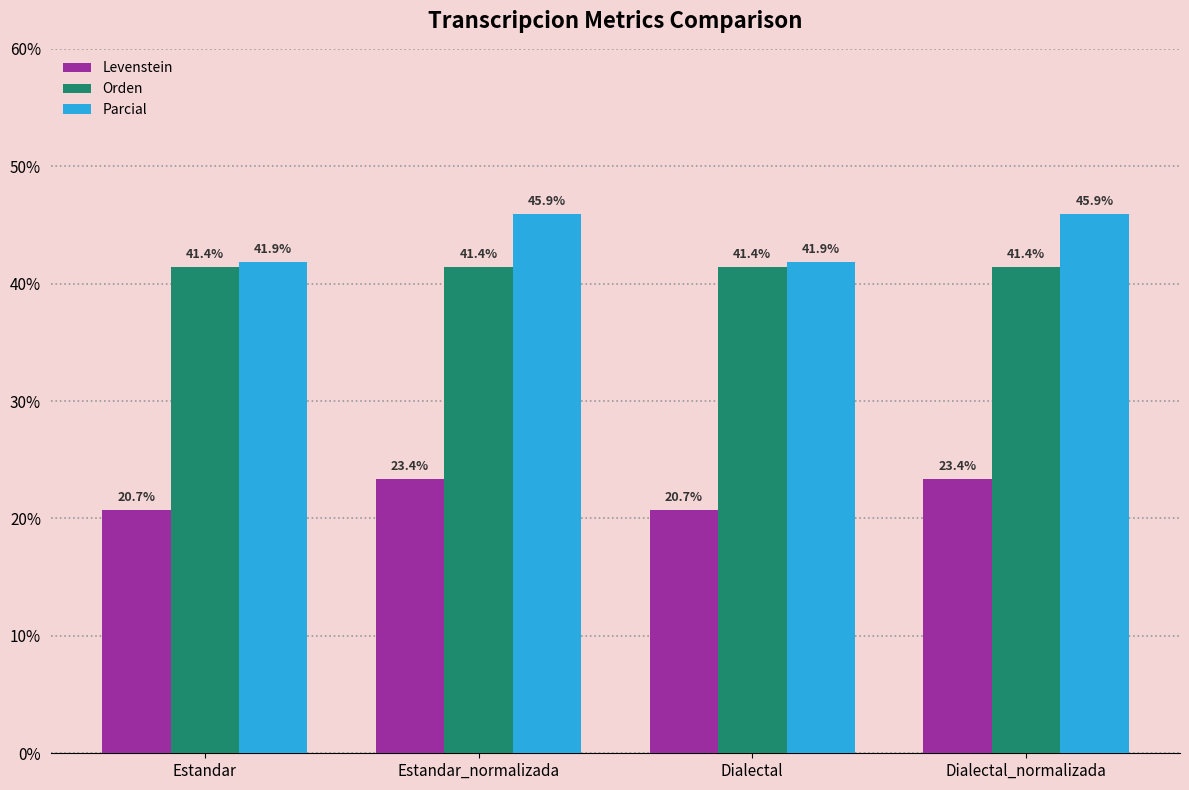

How many data points does each series have?

4